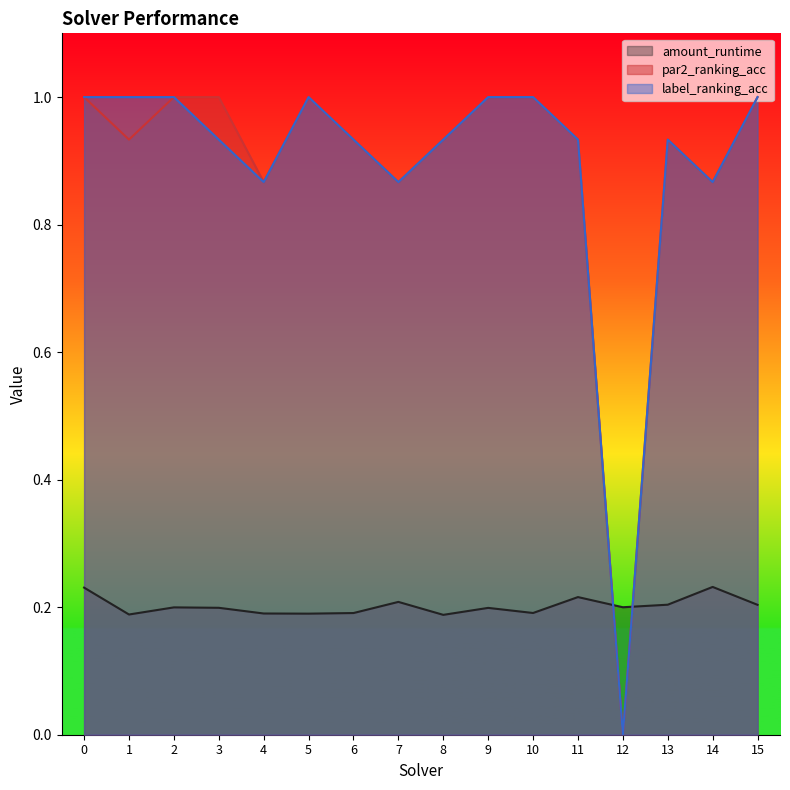

Which series changed the most between 2 and 15?

amount_runtime